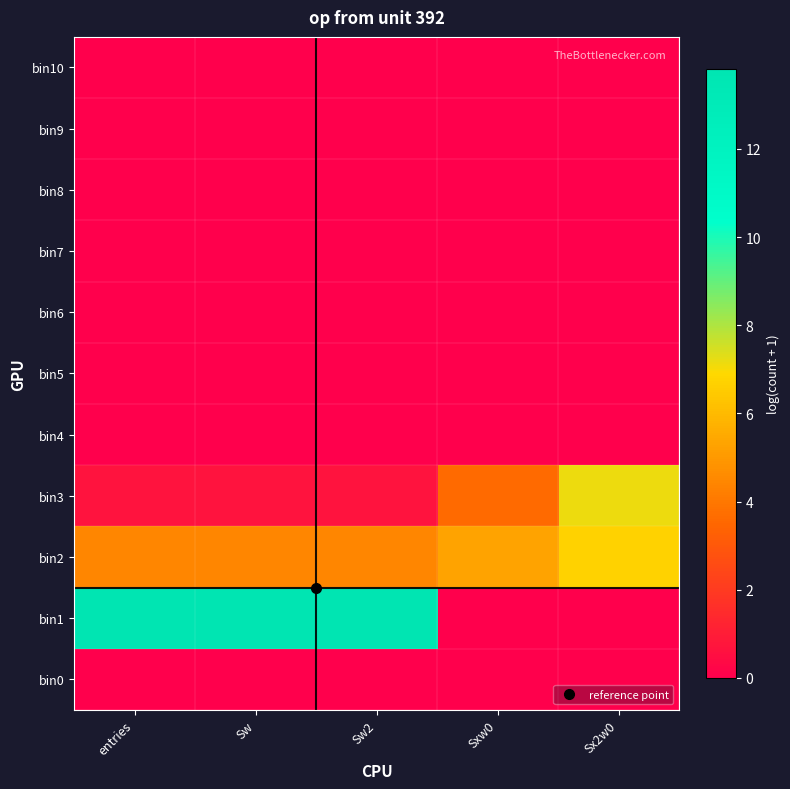

Reading right to left, extract all data points from this chart.

bin0: Sx2w0=0.0	Sxw0=0.0	Sw2=0.0	Sw=0.0	entries=0.0
bin1: Sx2w0=0.0	Sxw0=0.0	Sw2=13.8	Sw=13.8	entries=13.8
bin2: Sx2w0=6.7	Sxw0=5.3	Sw2=4.4	Sw=4.4	entries=4.4
bin3: Sx2w0=7.2	Sxw0=3.6	Sw2=0.7	Sw=0.7	entries=0.7
bin4: Sx2w0=0.0	Sxw0=0.0	Sw2=0.0	Sw=0.0	entries=0.0
bin5: Sx2w0=0.0	Sxw0=0.0	Sw2=0.0	Sw=0.0	entries=0.0
bin6: Sx2w0=0.0	Sxw0=0.0	Sw2=0.0	Sw=0.0	entries=0.0
bin7: Sx2w0=0.0	Sxw0=0.0	Sw2=0.0	Sw=0.0	entries=0.0
bin8: Sx2w0=0.0	Sxw0=0.0	Sw2=0.0	Sw=0.0	entries=0.0
bin9: Sx2w0=0.0	Sxw0=0.0	Sw2=0.0	Sw=0.0	entries=0.0
bin10: Sx2w0=0.0	Sxw0=0.0	Sw2=0.0	Sw=0.0	entries=0.0